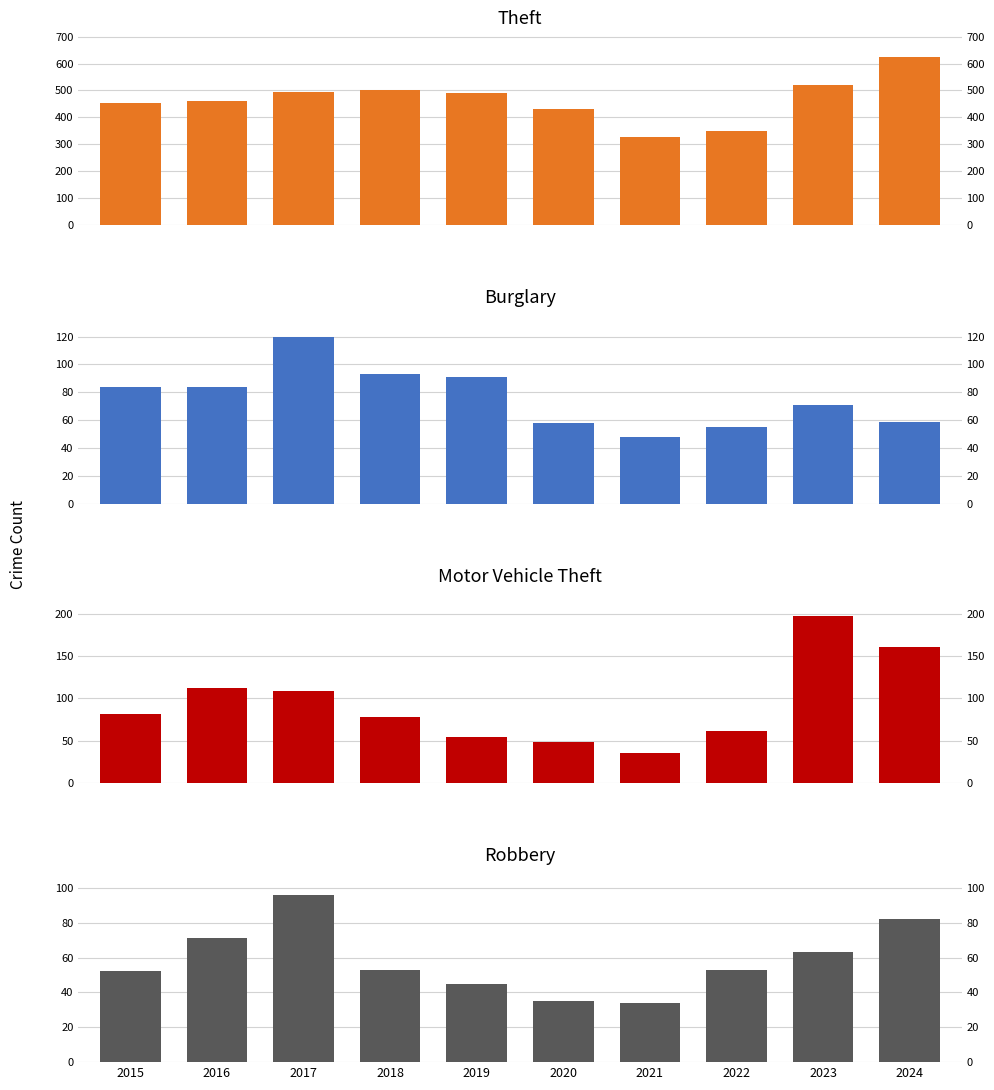

Where is Theft nearest to the value 474?

2016